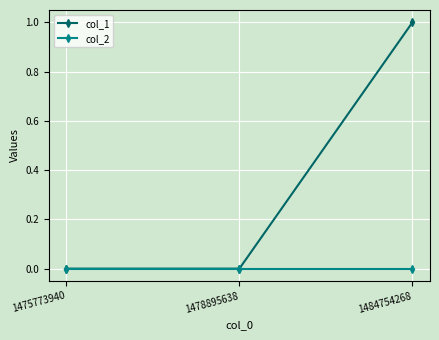

Reading left to right, extract all data points from this chart.

col_1: 1475773940=0	1478895638=0	1484754268=1
col_2: 1475773940=0	1478895638=0	1484754268=0